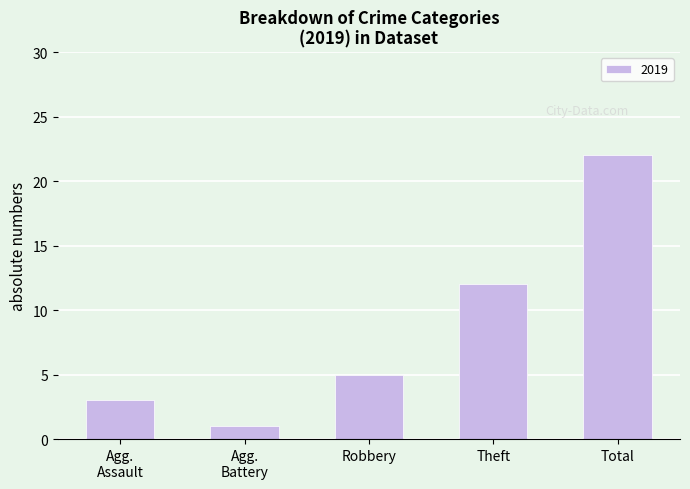

What is the sum of the values at Total and Robbery?

27